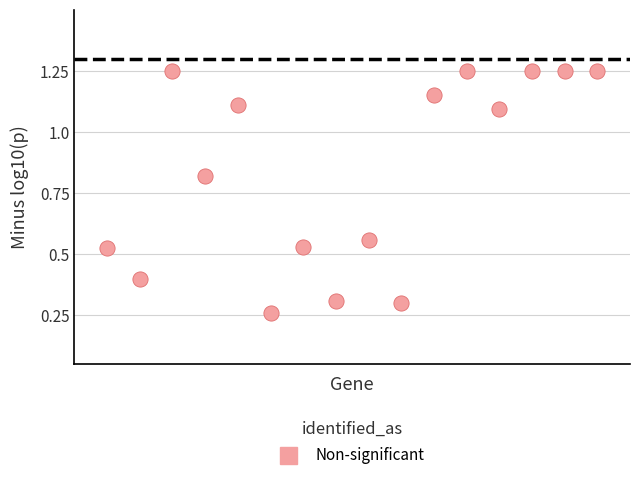

What is the range of X values (max minus min)?

15.0